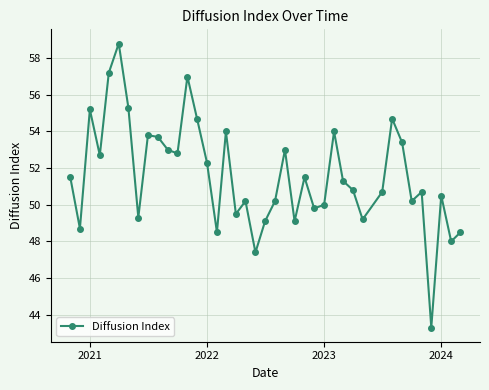

True or false: the data has more than 1 interior local peaks.

True